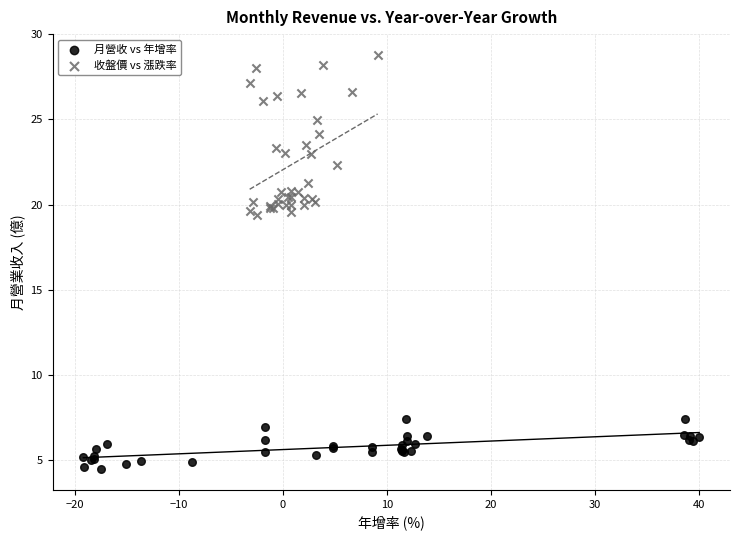

Which series has the largest Y range (max minus min)?

收盤價 vs 漲跌率